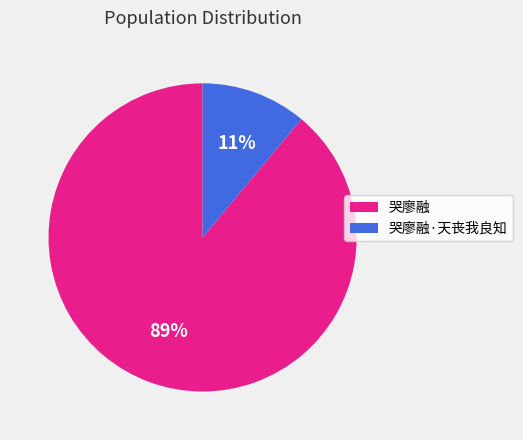

Is there any slice that represents more than half of the pie?

Yes